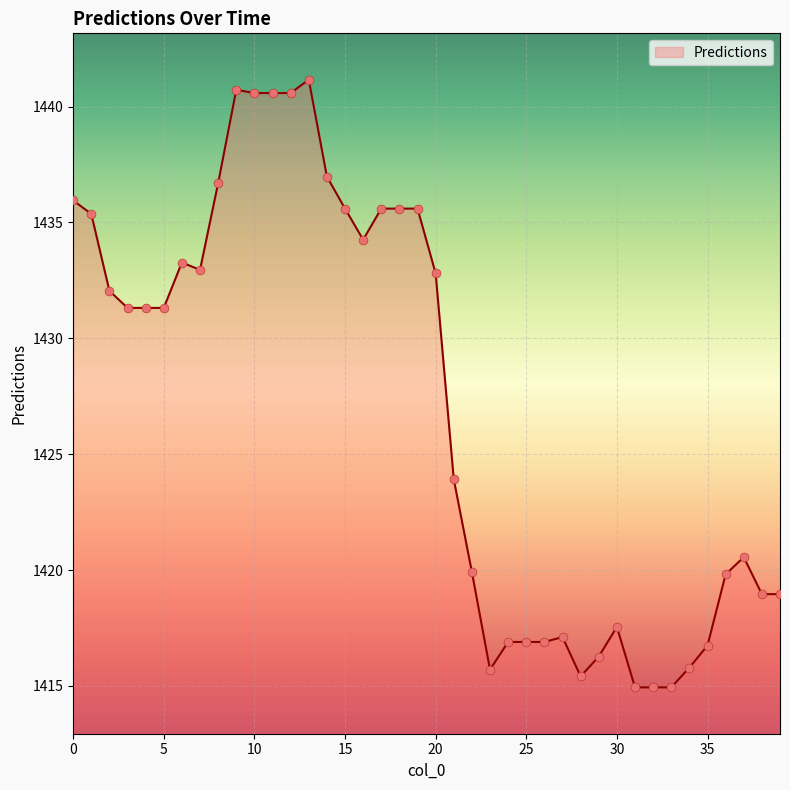

What is the minimum value shown in the chart?

1414.9